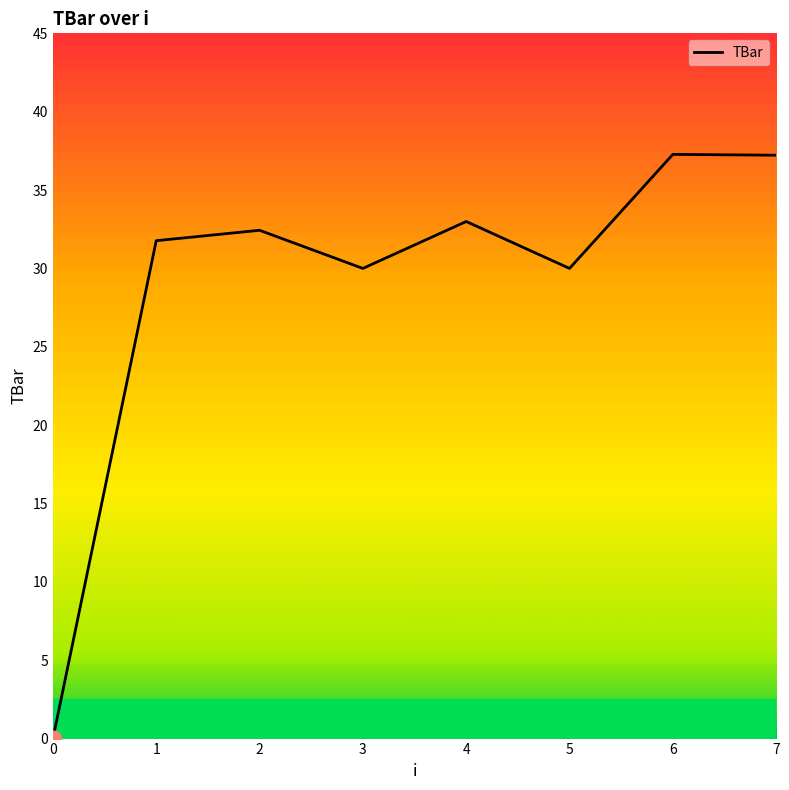

Between 6 and 0, which is larger?

6